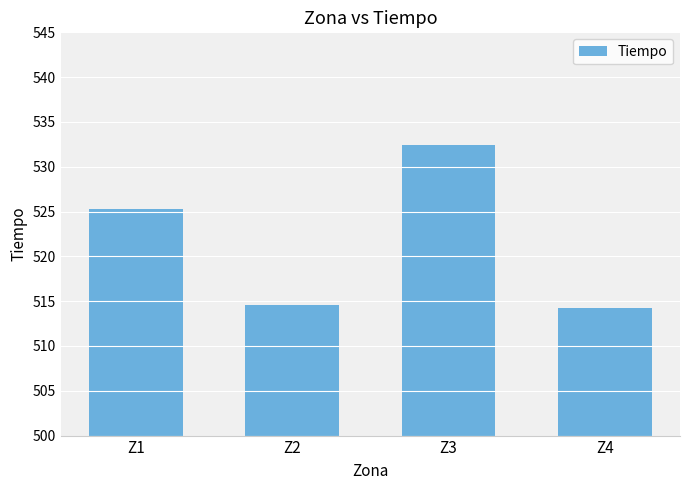

What is the greatest value displayed?

532.4